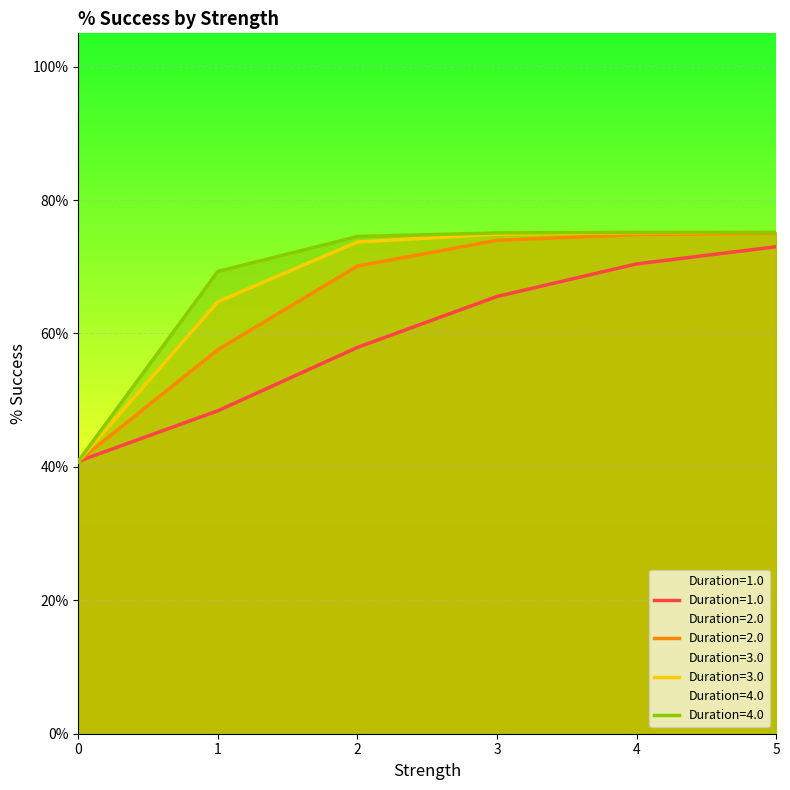

What is the smallest value displayed?

0.4